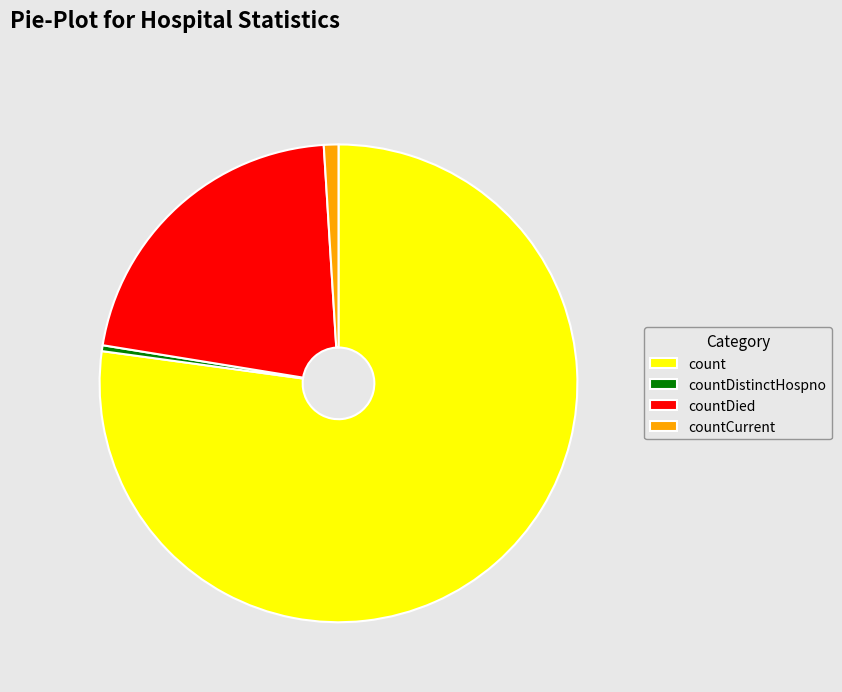

Between countDied and count, which is larger?

count